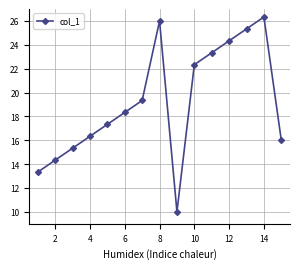

What is the value of the 14th point from the left?

26.3